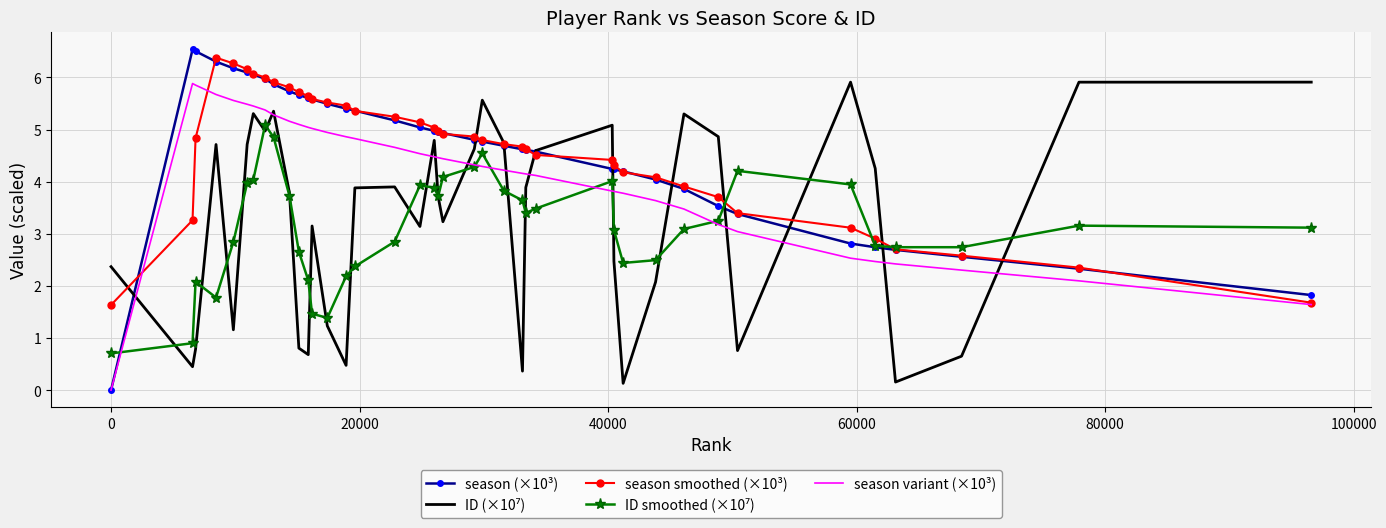

Which series has the largest range (max minus min)?

season (×10³)